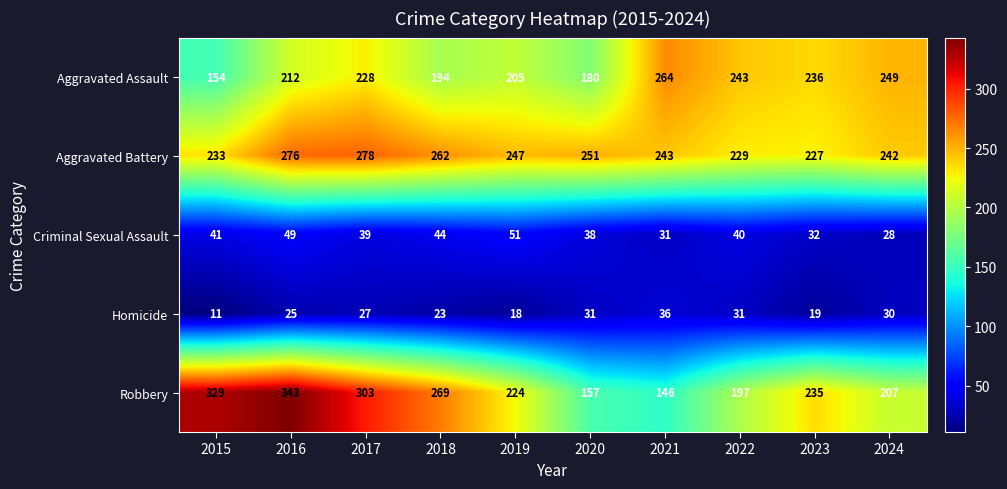

Between 2016 and 2020, which series saw the biggest shift?

Robbery